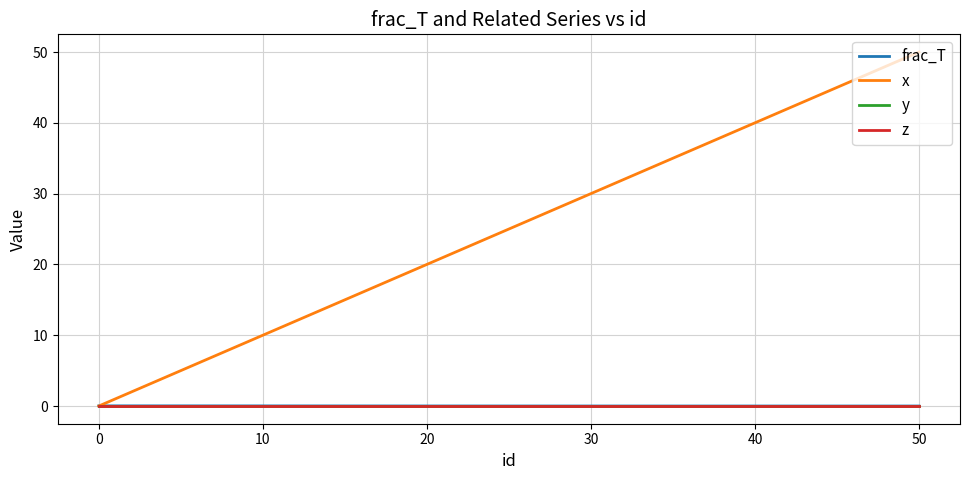

Does the chart display data point markers on the line(s)?

No